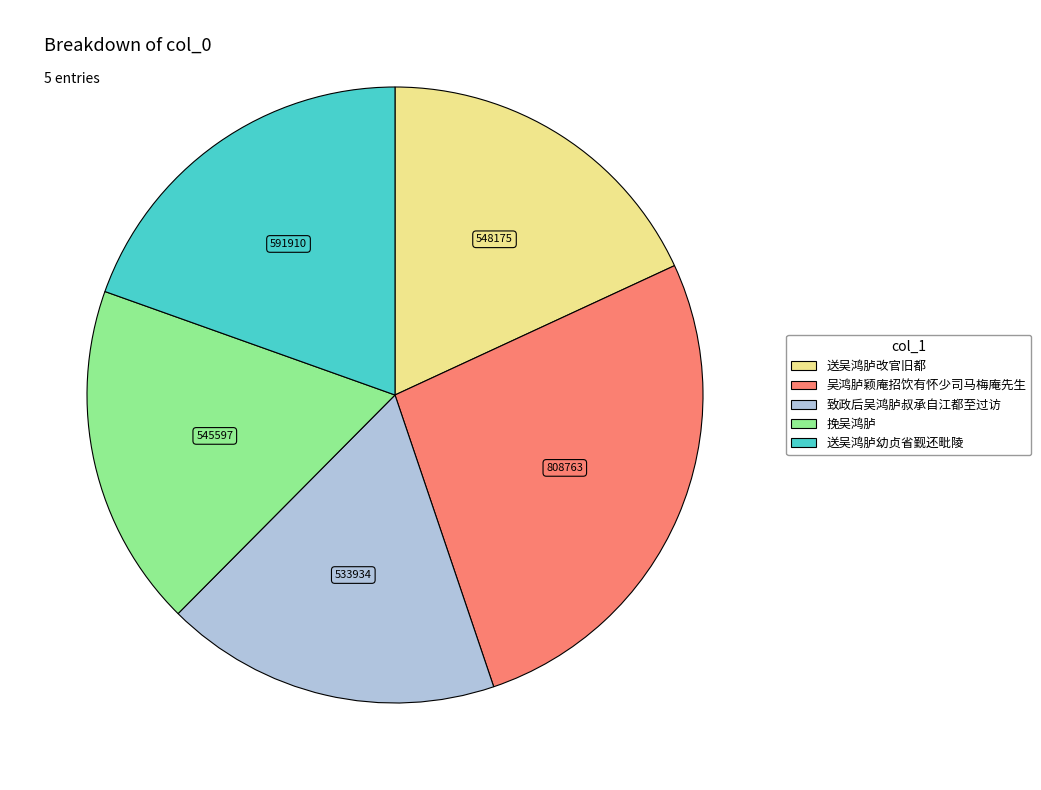

Does 挽吴鸿胪 represent more than half of the total?

No